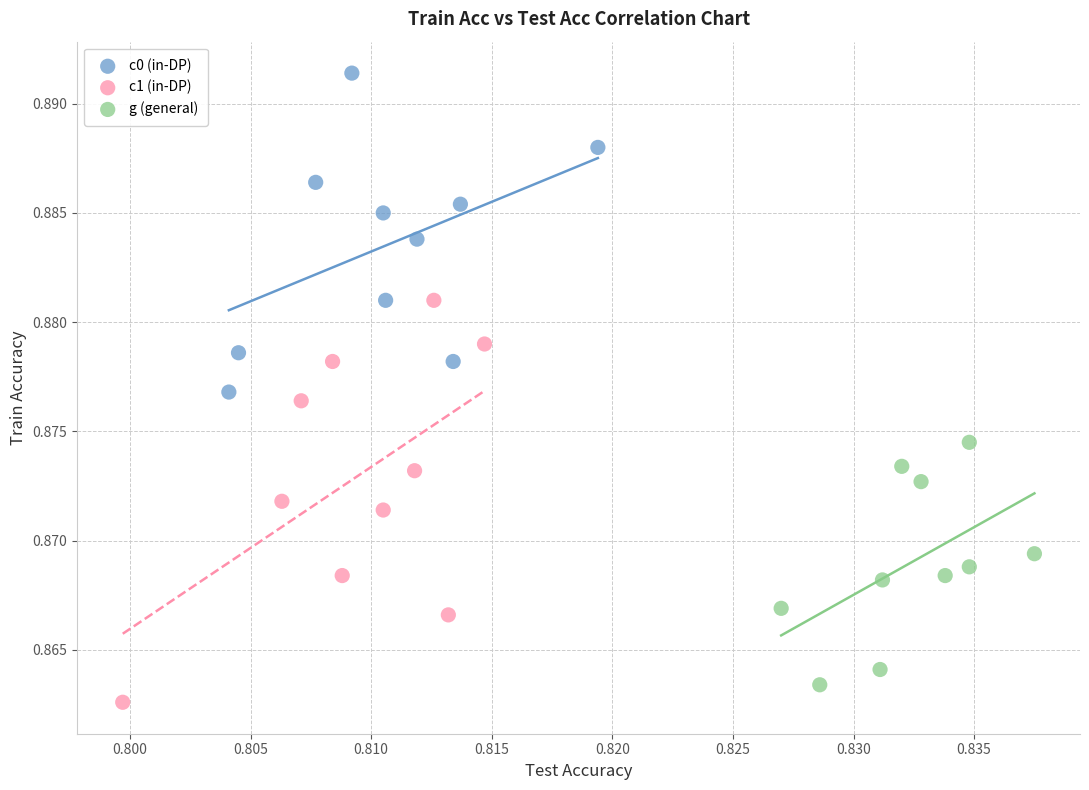

Which series has the widest spread of Y values?

c1 (in-DP)